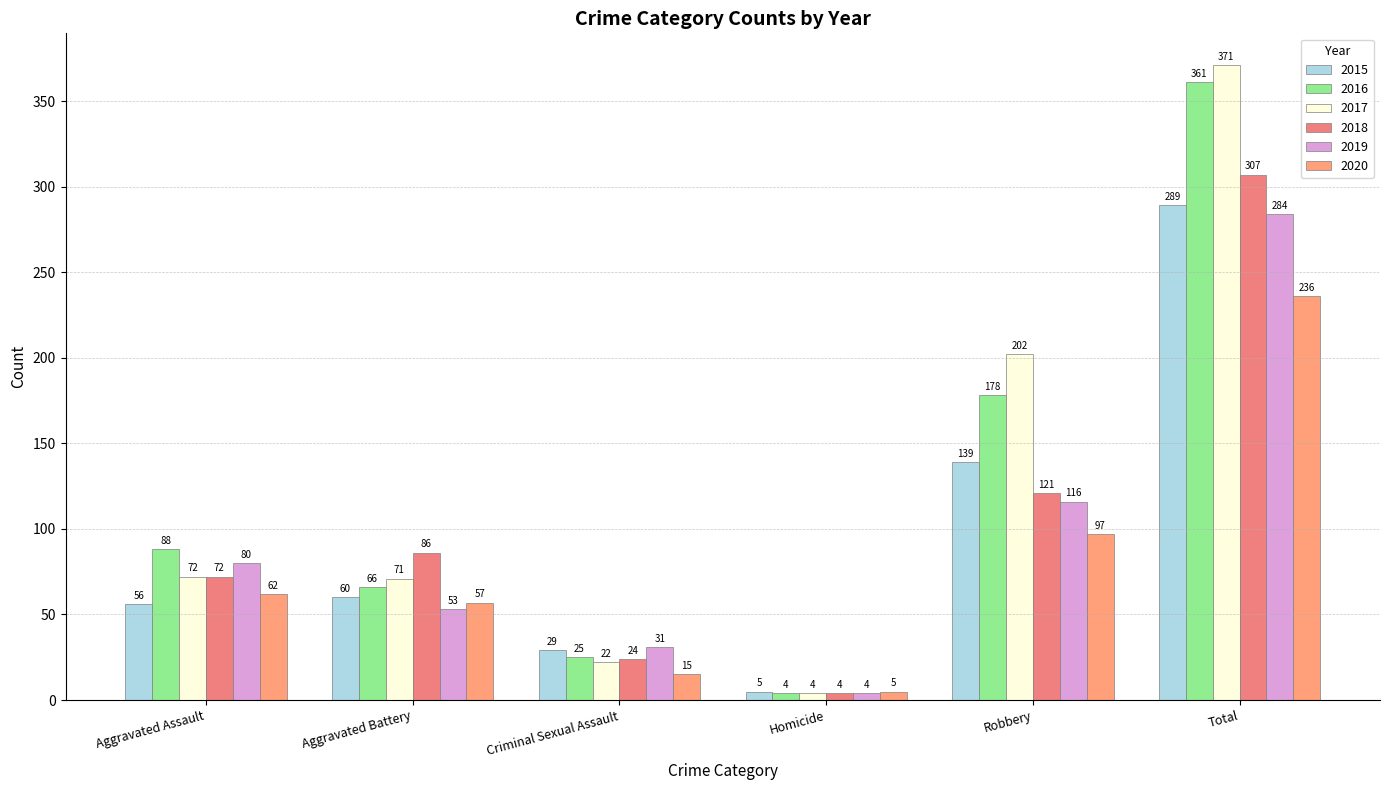

What is the value of the 2019 bar at the 6th from the left?

284